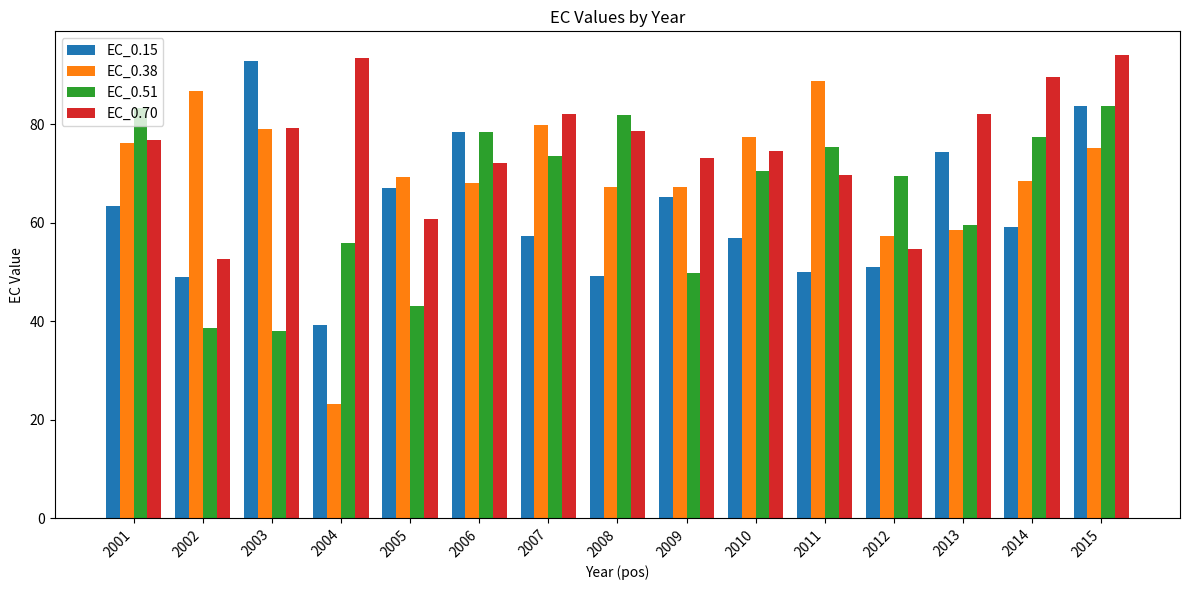

What is the value of the EC_0.51 bar at the 14th from the left?

77.3